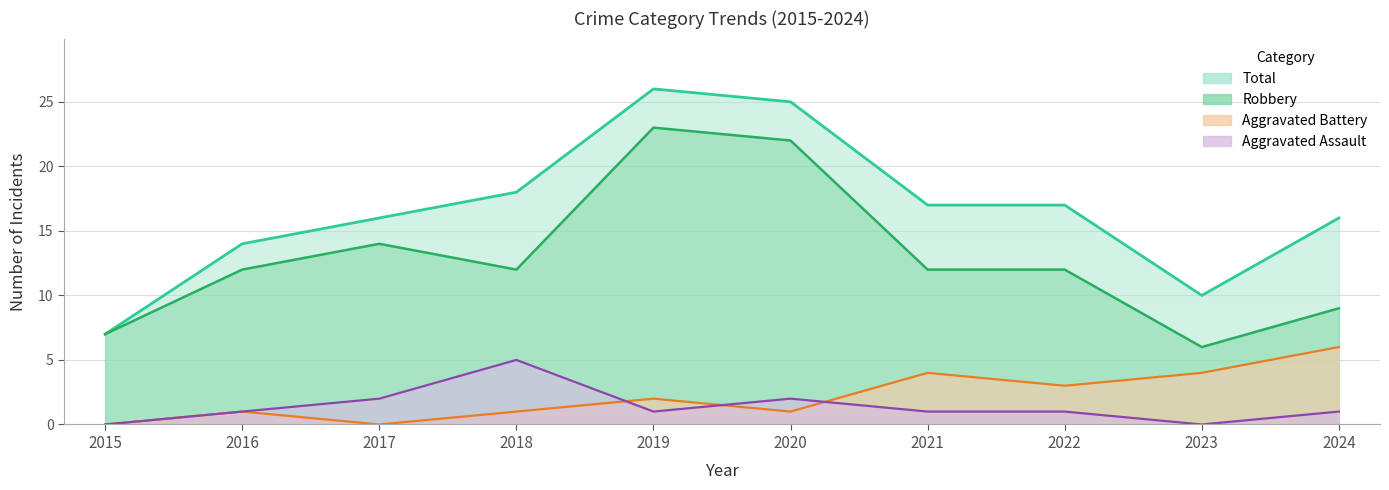

Is it true that Total equals 14 at 2016?

True